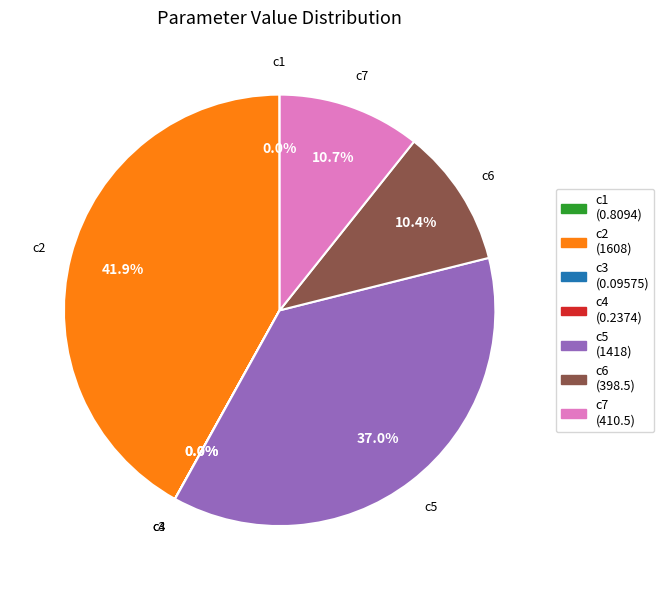

Is there a majority slice in this chart?

No